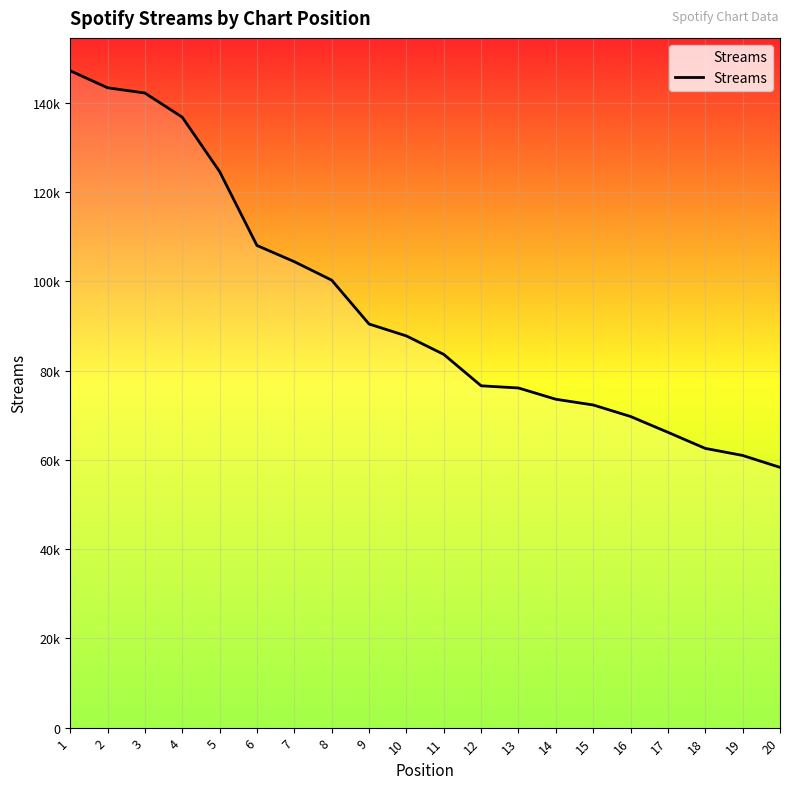

What is the greatest value displayed?

147212